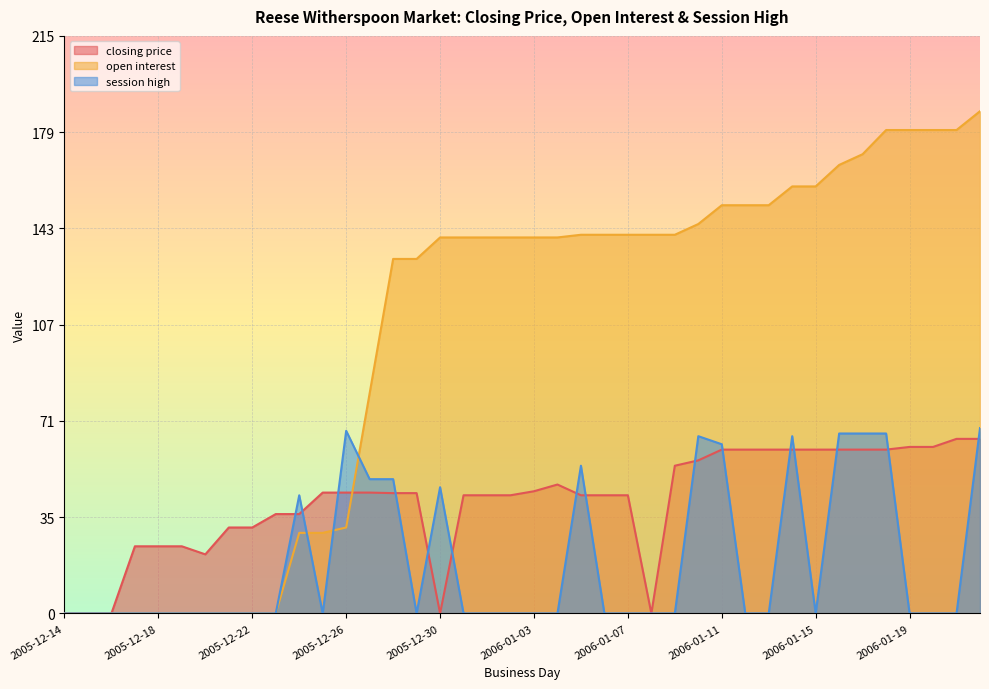

What is the spread (max minus min) of values at 2005-12-28?

87.2